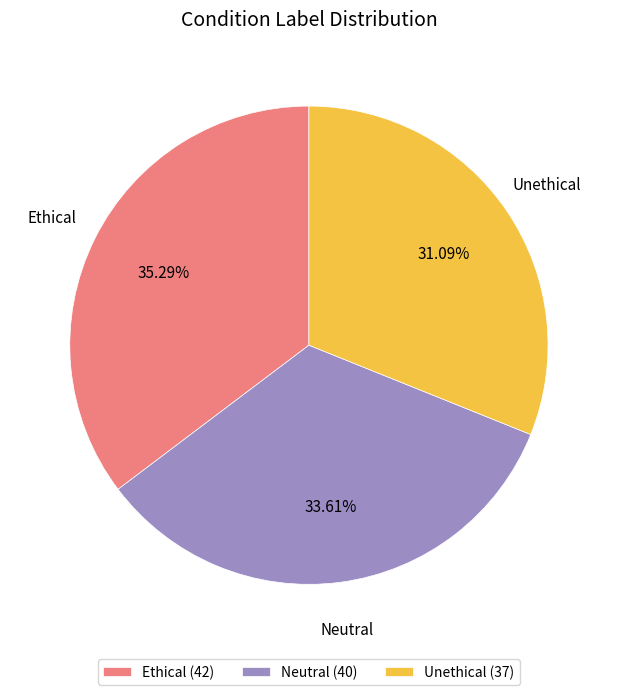

What percentage is the Unethical slice, to the nearest percent?

31%